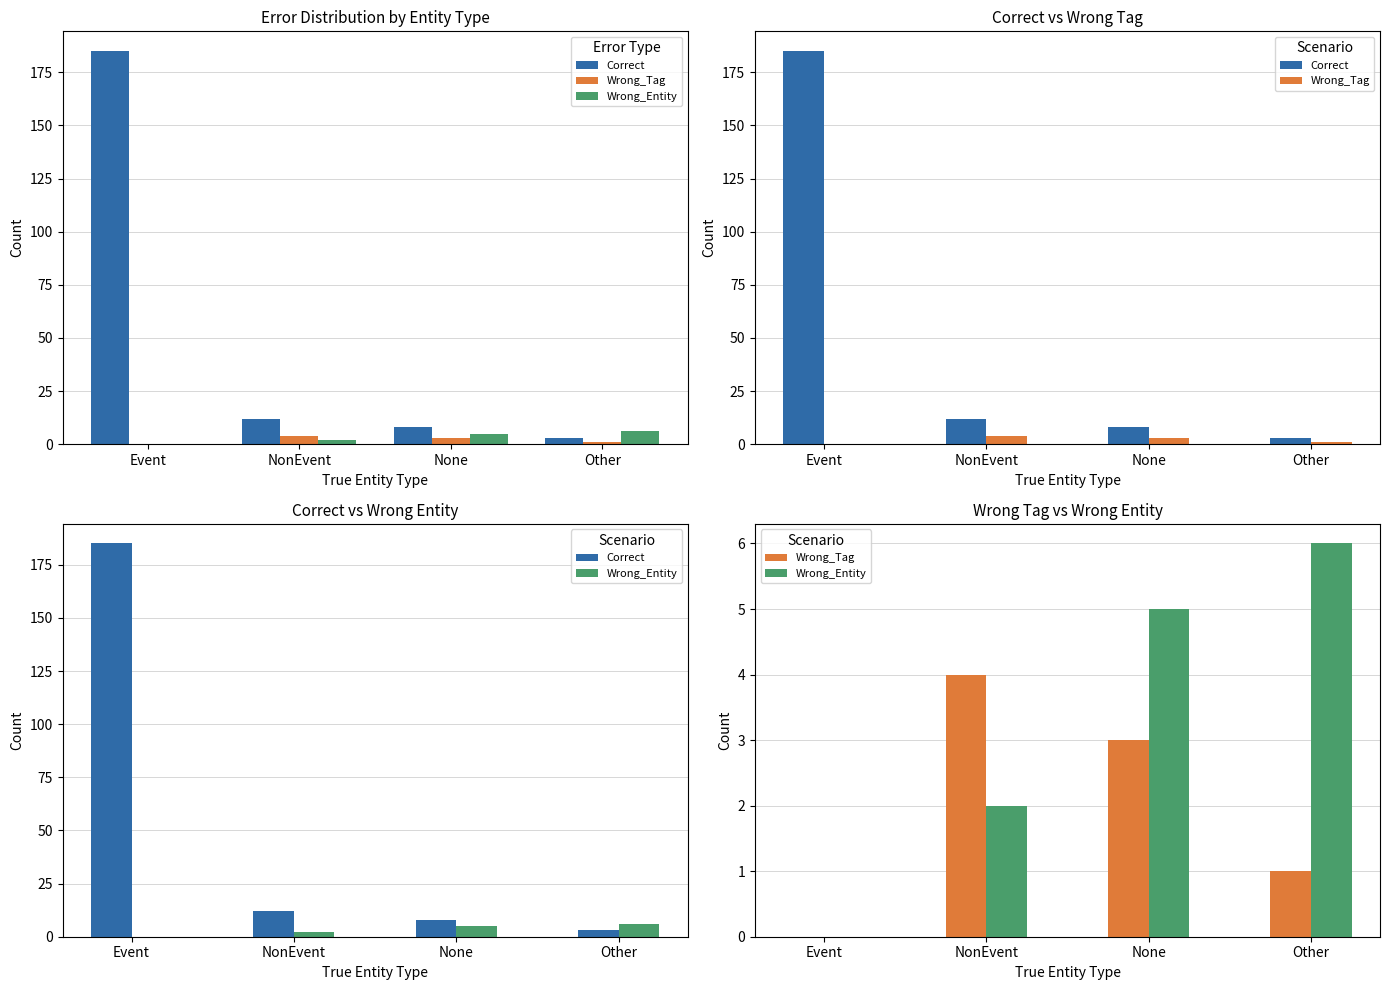

Where does the Wrong_Tag series first go above 3?

NonEvent